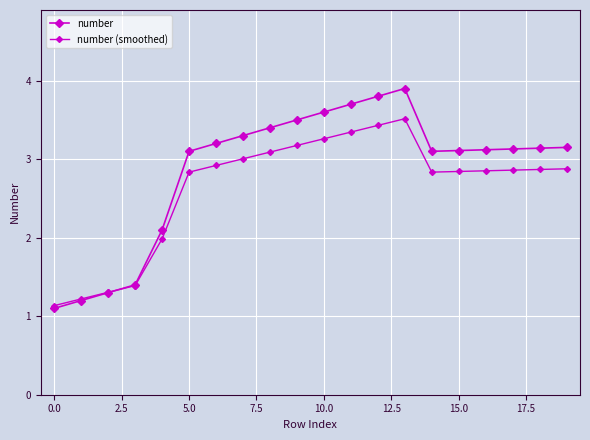

Which series ends up on top after the final intersection of number and number (smoothed)?

number